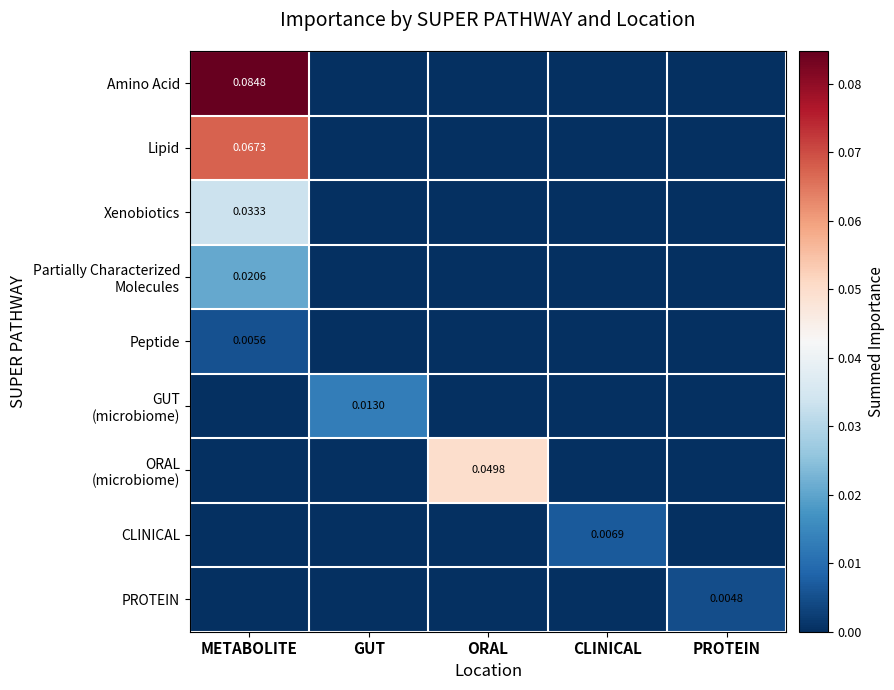

True or false: Xenobiotics has a value of -0.0 at PROTEIN.

False